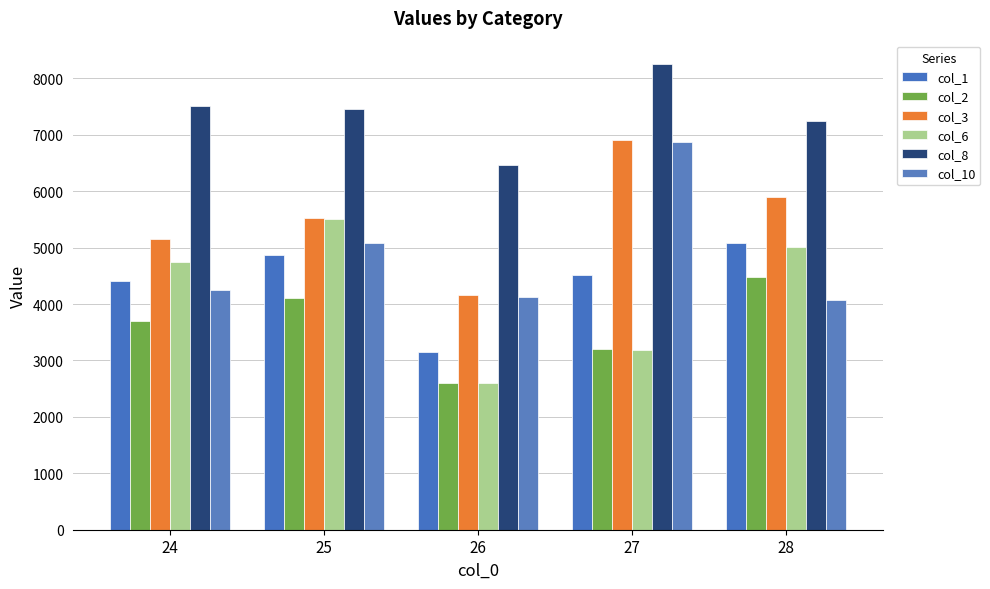

At how many categories does at least one series exceed 7091?

4